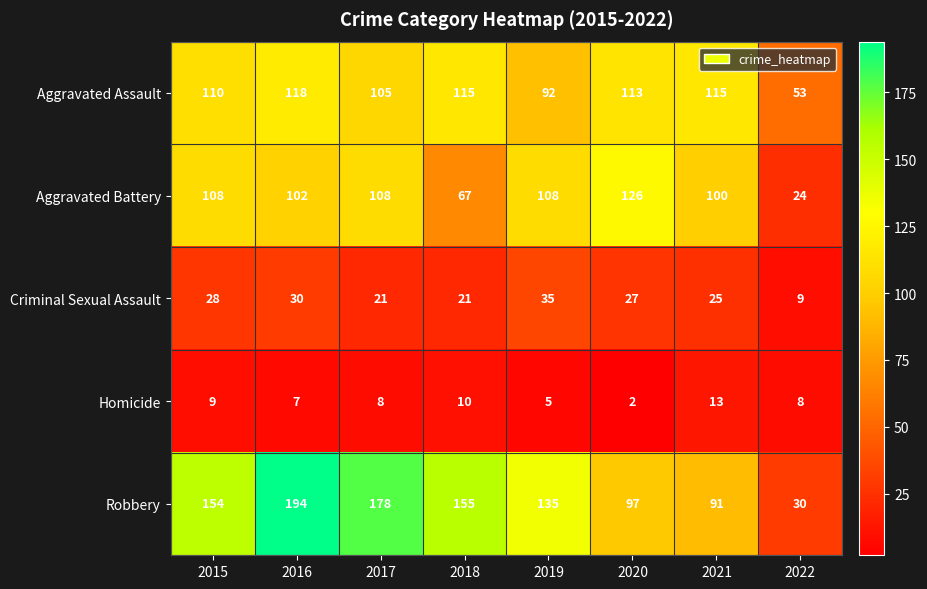

The value of Robbery at 2017 is 178. True or false?

True